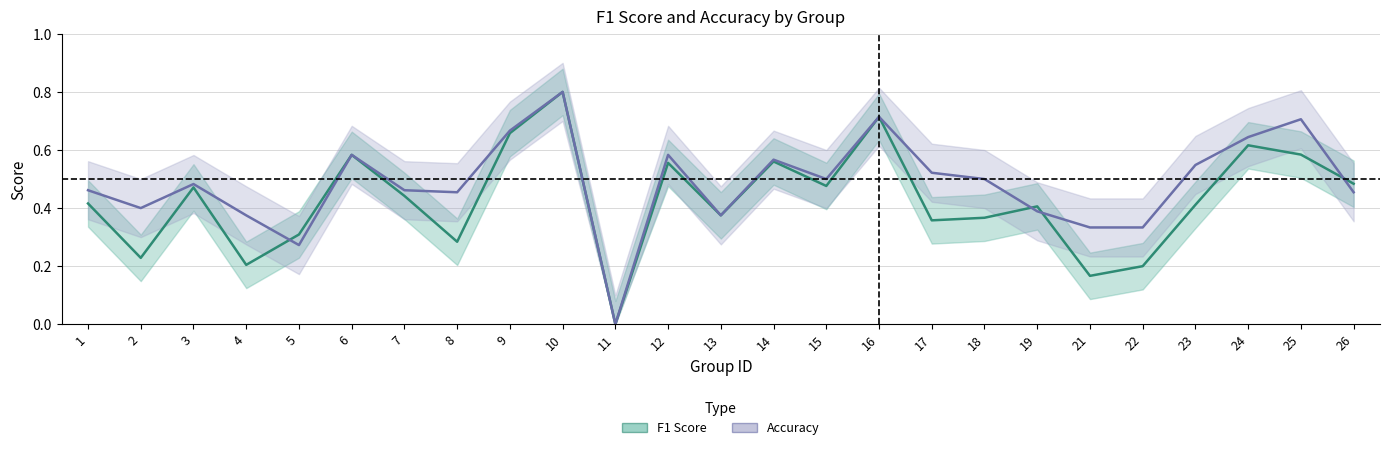

At which category is the sum across all series the highest?

10